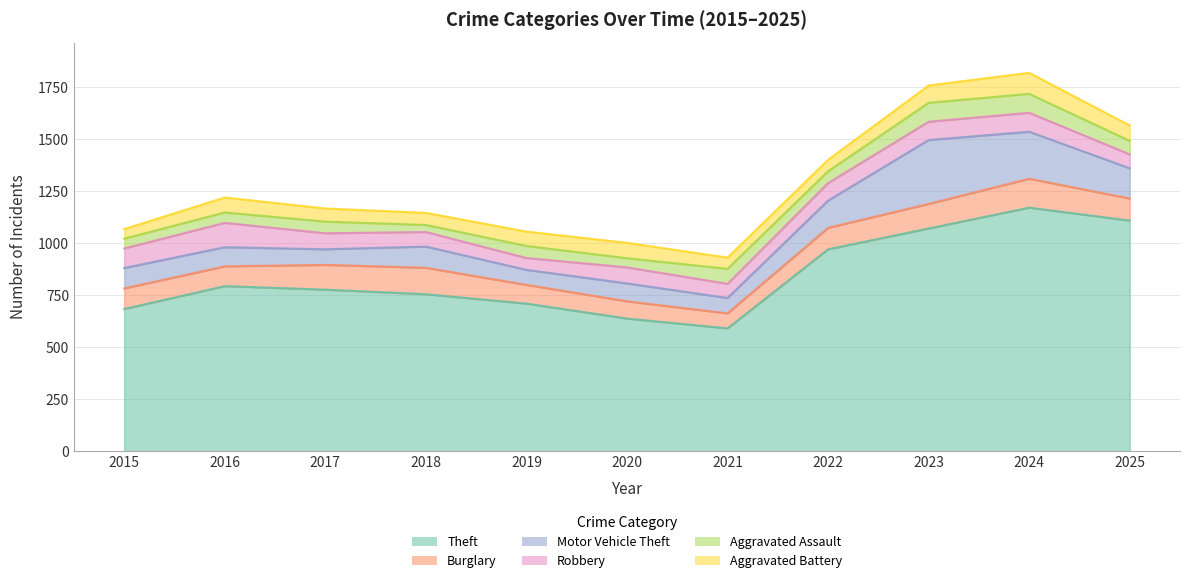

Is it true that Motor Vehicle Theft equals 64 at 2015?

False